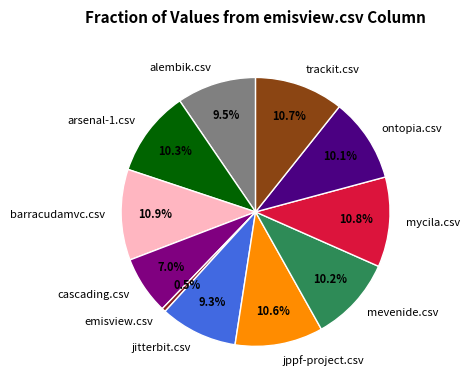

To the nearest percent, what portion does trackit.csv represent?

11%